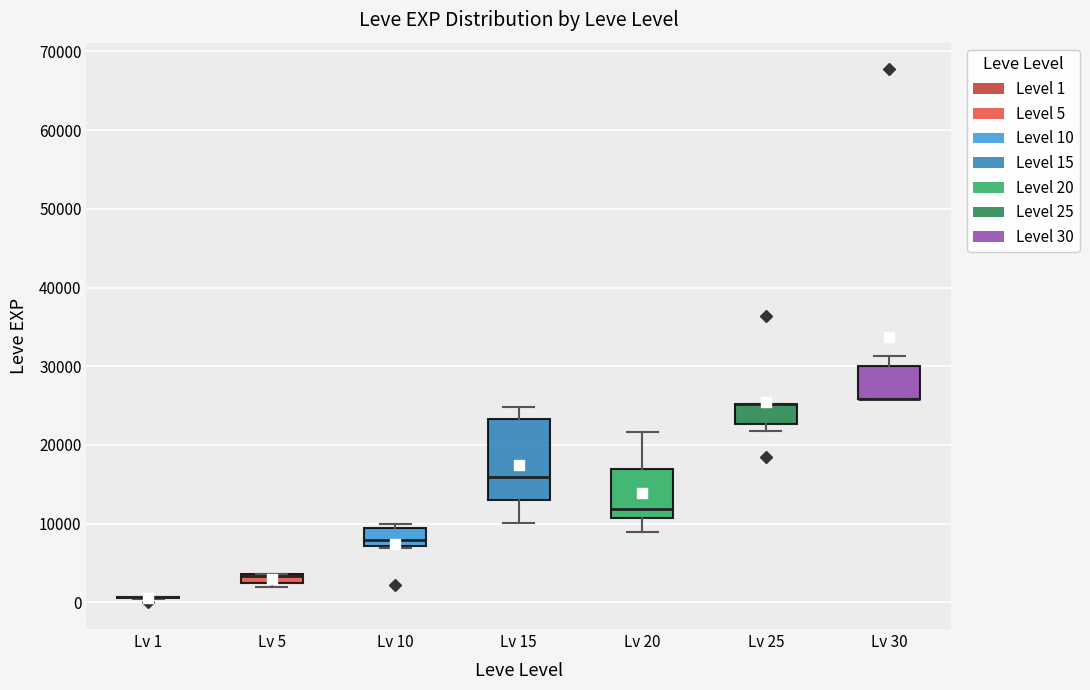

Comparing the boxes themselves (not the whiskers), which one is the tallest?

Lv 15